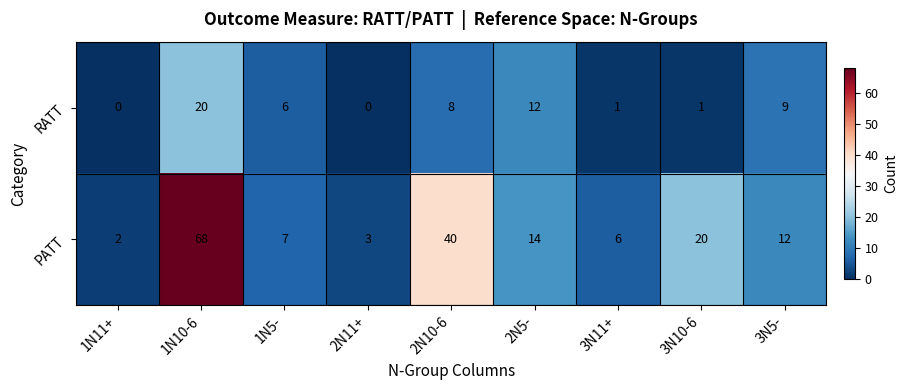

What is the spread (max minus min) of values at 3N11+?

5